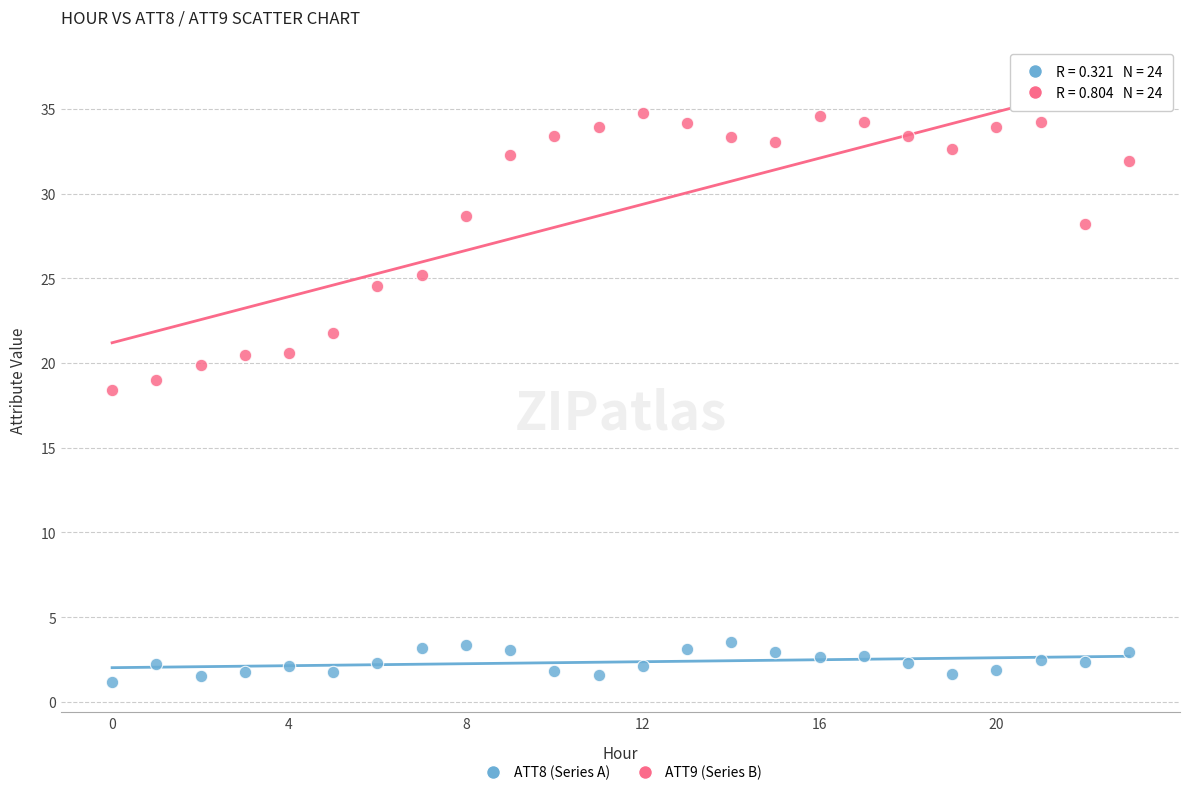

Which series has the largest Y range (max minus min)?

ATT9 (Series B)